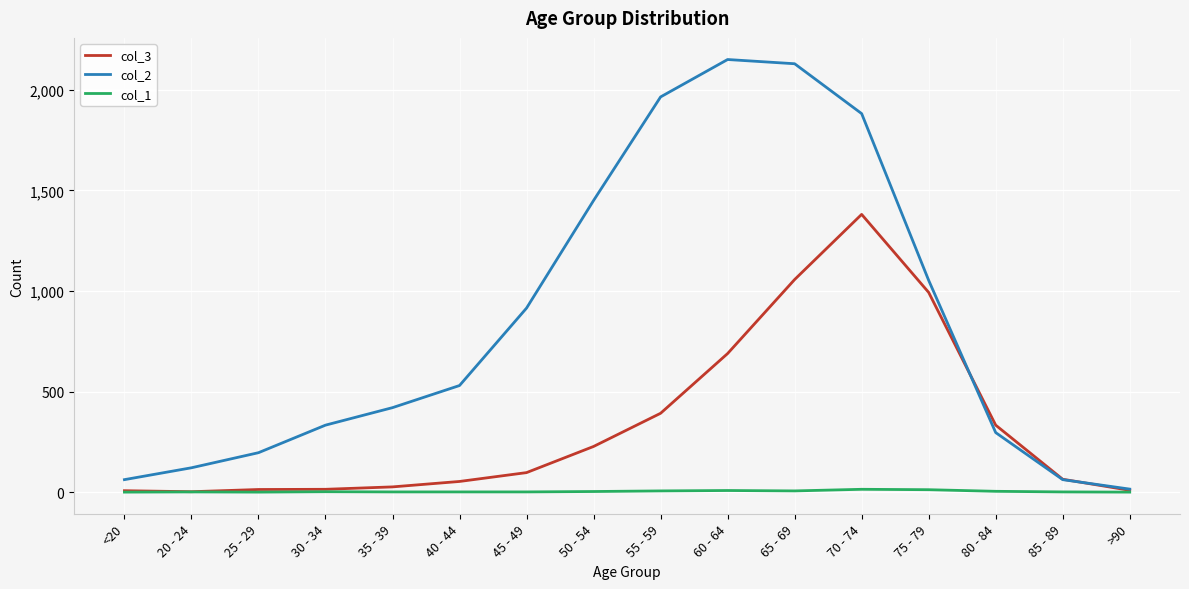

Which series has the largest range (max minus min)?

col_2